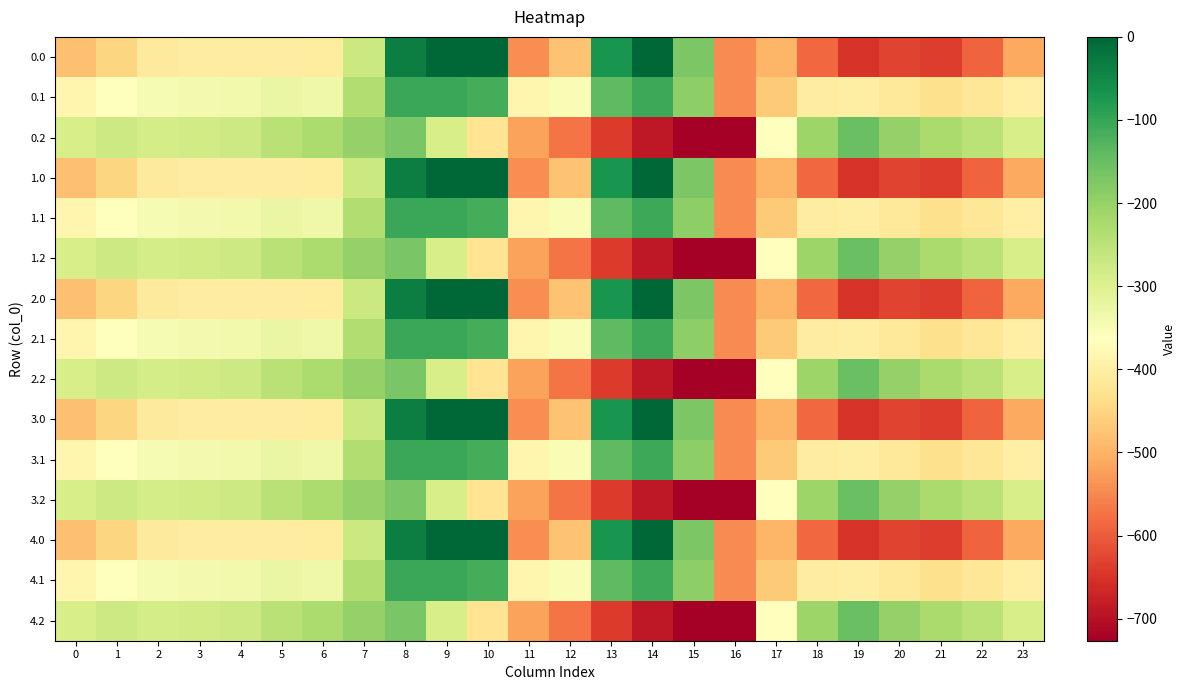

Reading left to right, transcribe all the data shown in this chart.

0.0: 0=-482.0	1=-449.5	2=-410.3	3=-404.4	4=-404.9	5=-403.8	6=-408.0	7=-270.7	8=-35.0	9=0.0	10=0.0	11=-544.3	12=-477.2	13=-70.2	14=-0.3	15=-172.8	16=-545.4	17=-494.8	18=-586.7	19=-649.2	20=-629.9	21=-638.4	22=-592.3	23=-511.3
0.1: 0=-384.6	1=-361.1	2=-347.9	3=-342.7	4=-339.6	5=-325.7	6=-332.2	7=-234.9	8=-102.3	9=-104.8	10=-114.0	11=-384.7	12=-350.8	13=-141.2	14=-105.5	15=-190.4	16=-547.3	17=-466.6	18=-405.4	19=-400.2	20=-414.5	21=-432.4	22=-419.9	23=-399.4
0.2: 0=-287.1	1=-272.7	2=-285.5	3=-281.0	4=-274.4	5=-245.0	6=-228.8	7=-199.0	8=-169.5	9=-288.5	10=-423.5	11=-520.6	12=-571.2	13=-640.4	14=-687.4	15=-725.8	16=-726.6	17=-362.4	18=-210.0	19=-151.0	20=-199.2	21=-226.4	22=-247.4	23=-287.5
1.0: 0=-482.0	1=-449.5	2=-410.3	3=-404.4	4=-404.9	5=-403.8	6=-408.0	7=-270.7	8=-35.0	9=0.0	10=0.0	11=-544.3	12=-477.2	13=-70.2	14=-0.3	15=-172.8	16=-545.4	17=-494.8	18=-586.7	19=-649.2	20=-629.9	21=-638.4	22=-592.3	23=-511.3
1.1: 0=-384.6	1=-361.1	2=-347.9	3=-342.7	4=-339.6	5=-325.7	6=-332.2	7=-234.9	8=-102.3	9=-104.8	10=-114.0	11=-384.7	12=-350.8	13=-141.2	14=-105.5	15=-190.4	16=-547.3	17=-466.6	18=-405.4	19=-400.2	20=-414.5	21=-432.4	22=-419.9	23=-399.4
1.2: 0=-287.1	1=-272.7	2=-285.5	3=-281.0	4=-274.4	5=-245.0	6=-228.8	7=-199.0	8=-169.5	9=-288.5	10=-423.5	11=-520.6	12=-571.2	13=-640.4	14=-687.4	15=-725.8	16=-726.6	17=-362.4	18=-210.0	19=-151.0	20=-199.2	21=-226.4	22=-247.4	23=-287.5
2.0: 0=-482.0	1=-449.5	2=-410.3	3=-404.4	4=-404.9	5=-403.8	6=-408.0	7=-270.7	8=-35.0	9=0.0	10=0.0	11=-544.3	12=-477.2	13=-70.2	14=-0.3	15=-172.8	16=-545.4	17=-494.8	18=-586.7	19=-649.2	20=-629.9	21=-638.4	22=-592.3	23=-511.3
2.1: 0=-384.6	1=-361.1	2=-347.9	3=-342.7	4=-339.6	5=-325.7	6=-332.2	7=-234.9	8=-102.3	9=-104.8	10=-114.0	11=-384.7	12=-350.8	13=-141.2	14=-105.5	15=-190.4	16=-547.3	17=-466.6	18=-405.4	19=-400.2	20=-414.5	21=-432.4	22=-419.9	23=-399.4
2.2: 0=-287.1	1=-272.7	2=-285.5	3=-281.0	4=-274.4	5=-245.0	6=-228.8	7=-199.0	8=-169.5	9=-288.5	10=-423.5	11=-520.6	12=-571.2	13=-640.4	14=-687.4	15=-725.8	16=-726.6	17=-362.4	18=-210.0	19=-151.0	20=-199.2	21=-226.4	22=-247.4	23=-287.5
3.0: 0=-482.0	1=-449.5	2=-410.3	3=-404.4	4=-404.9	5=-403.8	6=-408.0	7=-270.7	8=-35.0	9=0.0	10=0.0	11=-544.3	12=-477.2	13=-70.2	14=-0.3	15=-172.8	16=-545.4	17=-494.8	18=-586.7	19=-649.2	20=-629.9	21=-638.4	22=-592.3	23=-511.3
3.1: 0=-384.6	1=-361.1	2=-347.9	3=-342.7	4=-339.6	5=-325.7	6=-332.2	7=-234.9	8=-102.3	9=-104.8	10=-114.0	11=-384.7	12=-350.8	13=-141.2	14=-105.5	15=-190.4	16=-547.3	17=-466.6	18=-405.4	19=-400.2	20=-414.5	21=-432.4	22=-419.9	23=-399.4
3.2: 0=-287.1	1=-272.7	2=-285.5	3=-281.0	4=-274.4	5=-245.0	6=-228.8	7=-199.0	8=-169.5	9=-288.5	10=-423.5	11=-520.6	12=-571.2	13=-640.4	14=-687.4	15=-725.8	16=-726.6	17=-362.4	18=-210.0	19=-151.0	20=-199.2	21=-226.4	22=-247.4	23=-287.5
4.0: 0=-482.0	1=-449.5	2=-410.3	3=-404.4	4=-404.9	5=-403.8	6=-408.0	7=-270.7	8=-35.0	9=0.0	10=0.0	11=-544.3	12=-477.2	13=-70.2	14=-0.3	15=-172.8	16=-545.4	17=-494.8	18=-586.7	19=-649.2	20=-629.9	21=-638.4	22=-592.3	23=-511.3
4.1: 0=-384.6	1=-361.1	2=-347.9	3=-342.7	4=-339.6	5=-325.7	6=-332.2	7=-234.9	8=-102.3	9=-104.8	10=-114.0	11=-384.7	12=-350.8	13=-141.2	14=-105.5	15=-190.4	16=-547.3	17=-466.6	18=-405.4	19=-400.2	20=-414.5	21=-432.4	22=-419.9	23=-399.4
4.2: 0=-287.1	1=-272.7	2=-285.5	3=-281.0	4=-274.4	5=-245.0	6=-228.8	7=-199.0	8=-169.5	9=-288.5	10=-423.5	11=-520.6	12=-571.2	13=-640.4	14=-687.4	15=-725.8	16=-726.6	17=-362.4	18=-210.0	19=-151.0	20=-199.2	21=-226.4	22=-247.4	23=-287.5